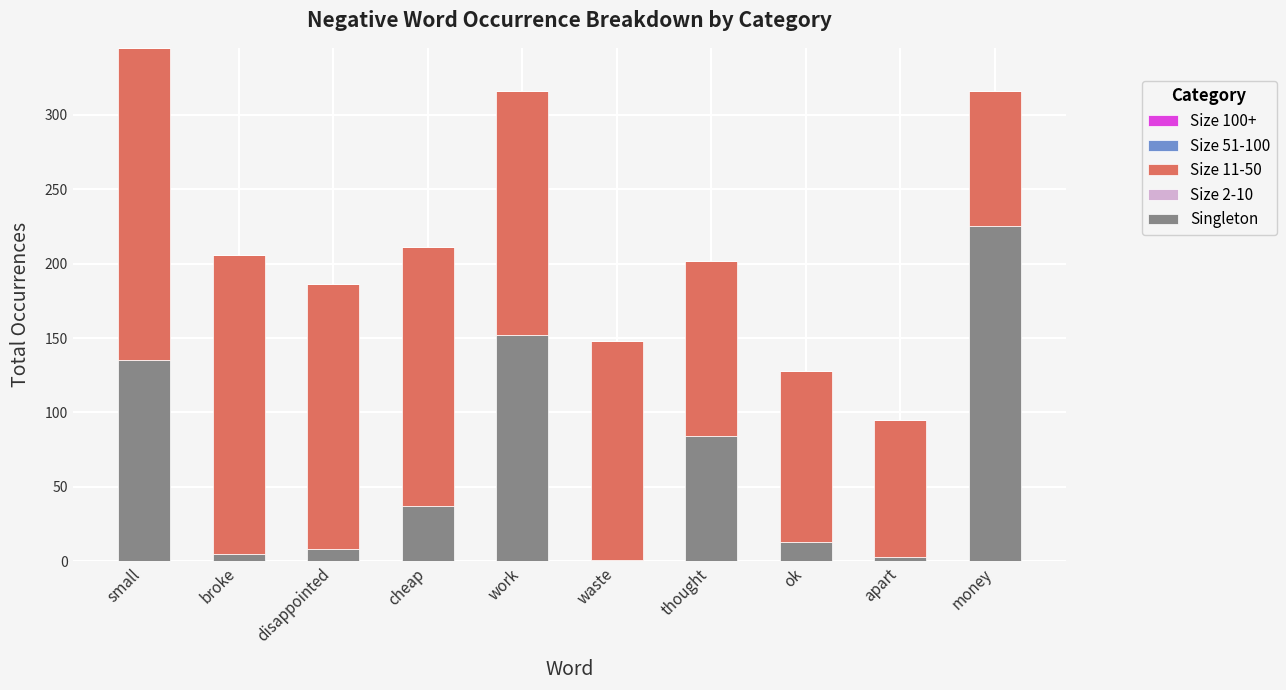

Are the bars grouped side by side (vs. stacked)?

No